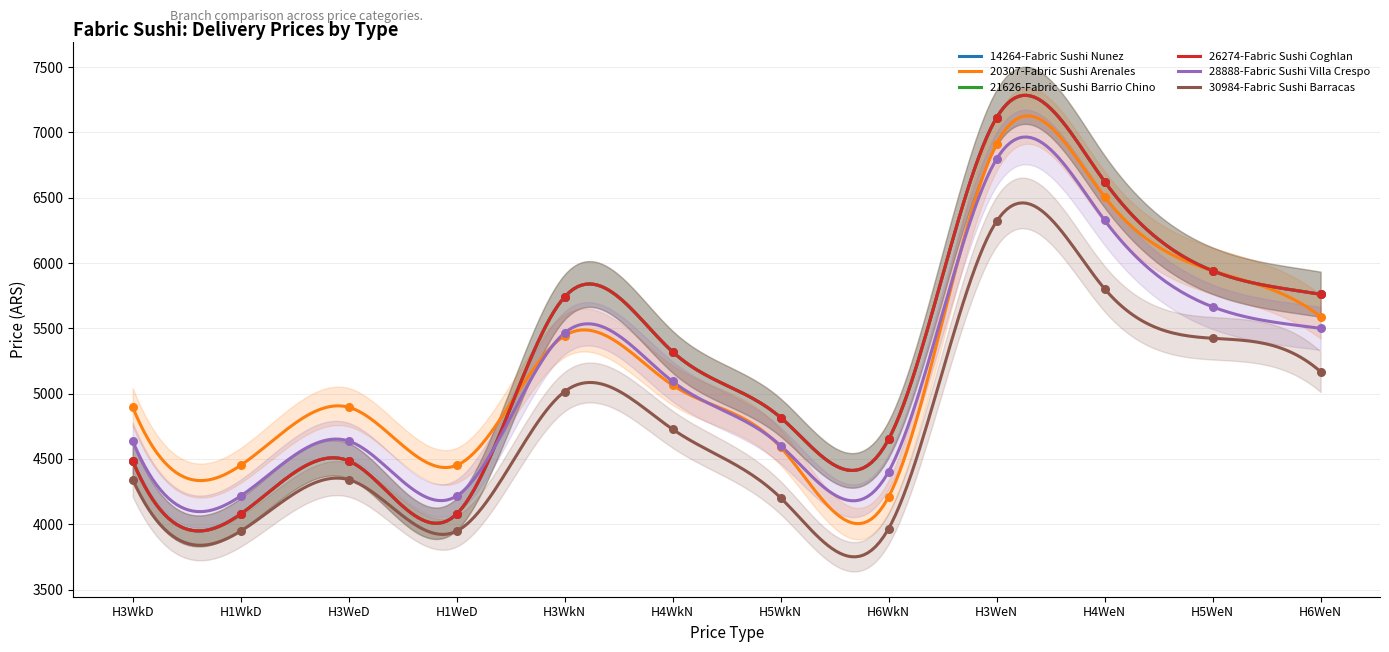

Which series has the largest total across all categories?

14264-Fabric Sushi Nunez